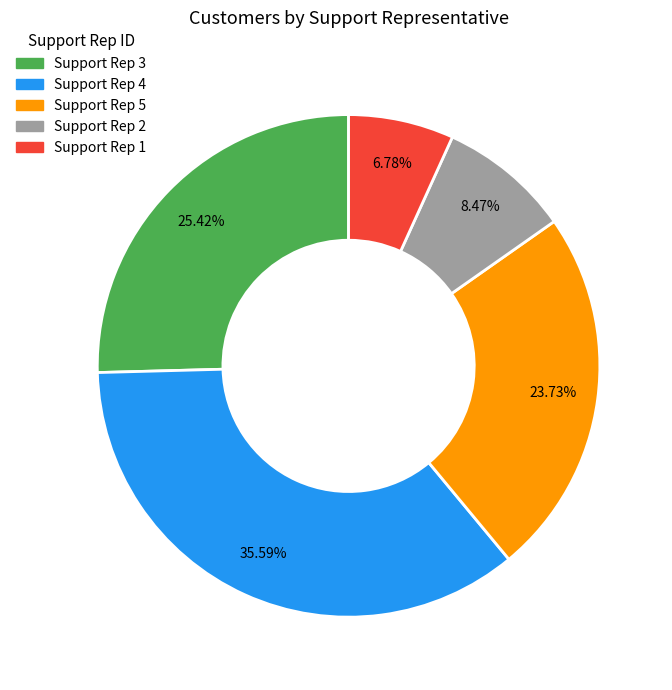

Does any single category account for the majority?

No